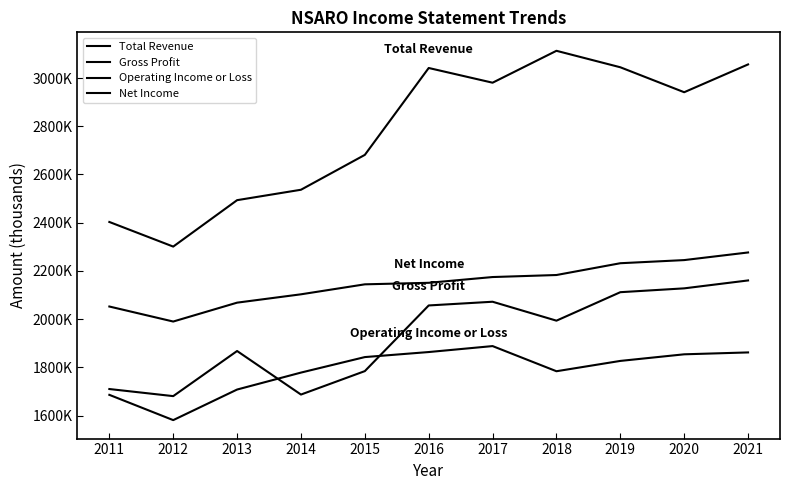

At 2014, list the series in order from smallest to largest.

Gross Profit, Operating Income or Loss, Net Income, Total Revenue